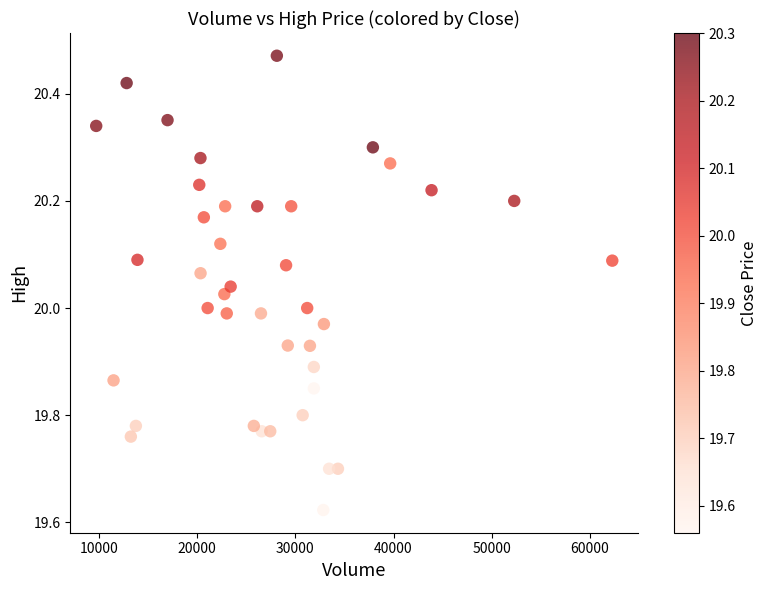

What is the range of X values (max minus min)?

52555.0